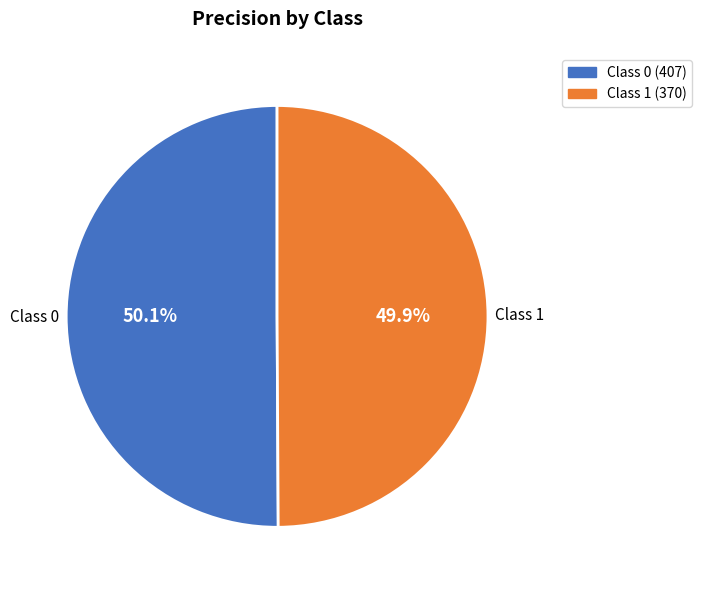

How many segments does this pie chart have?

2